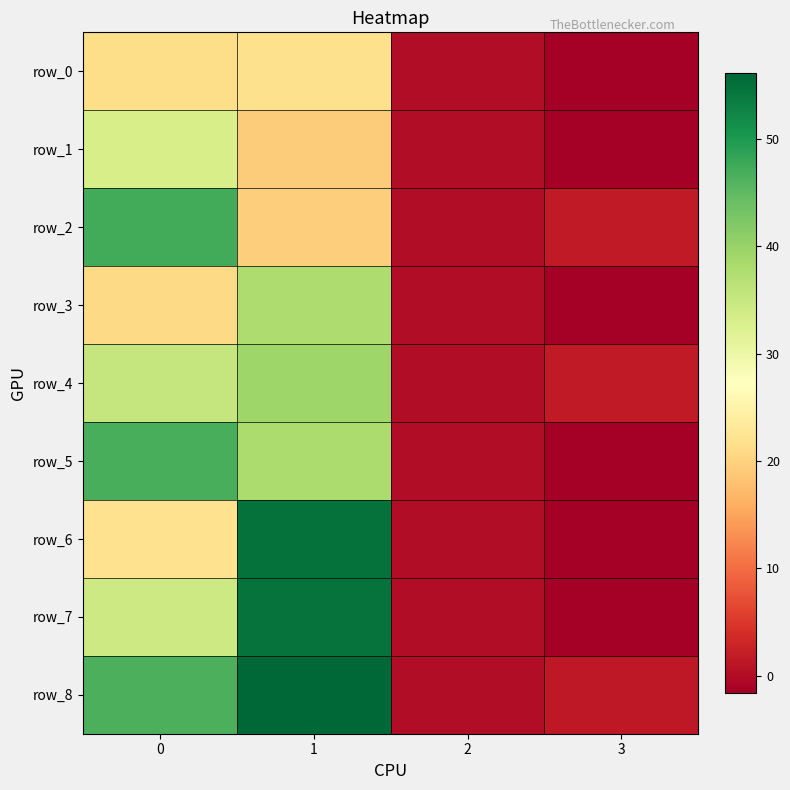

How many values in the row_2 series exceed 19?

2